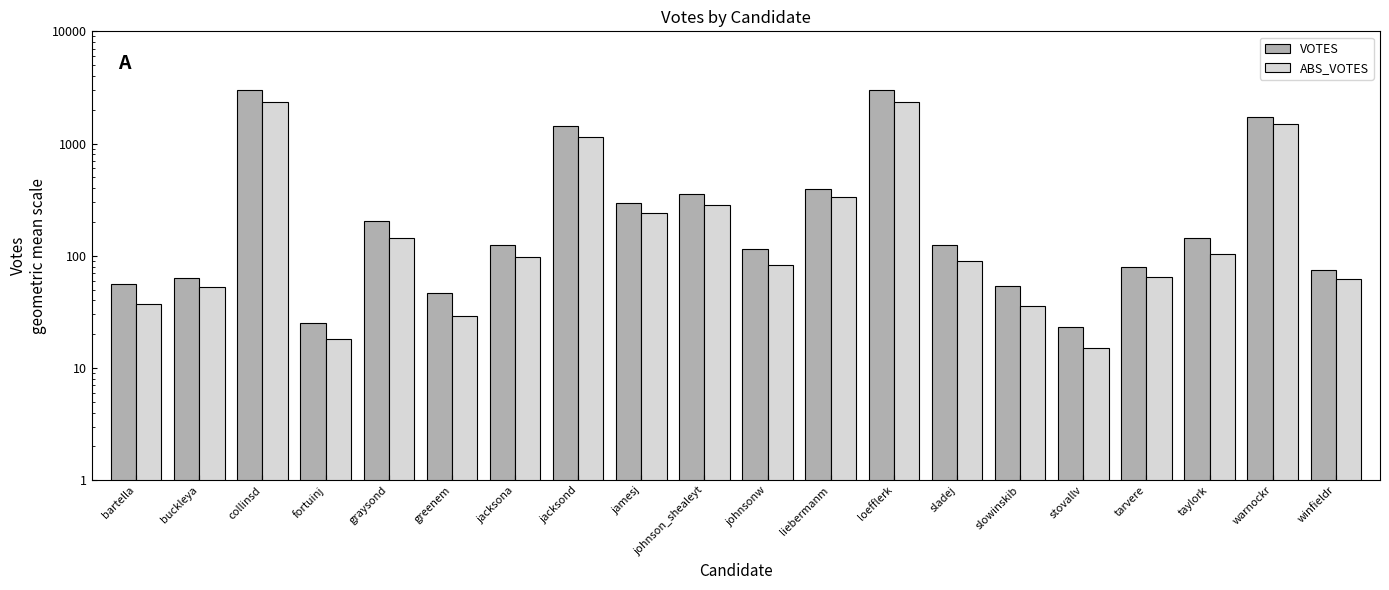

What is the difference between the highest and lowest values at sladej?

34